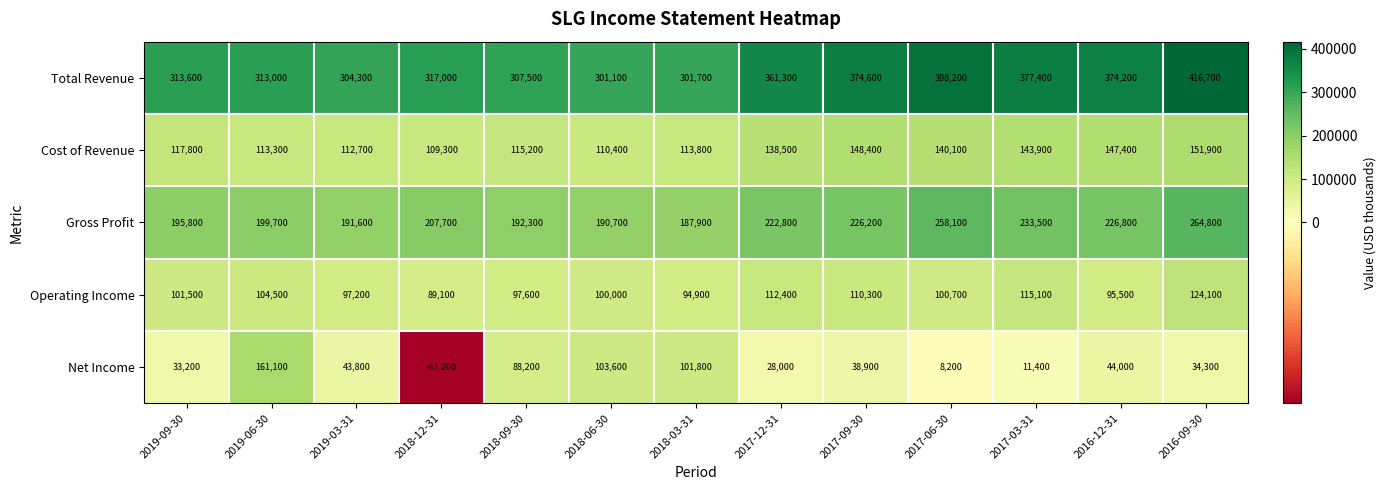

At how many categories does at least one series exceed 3634?

13